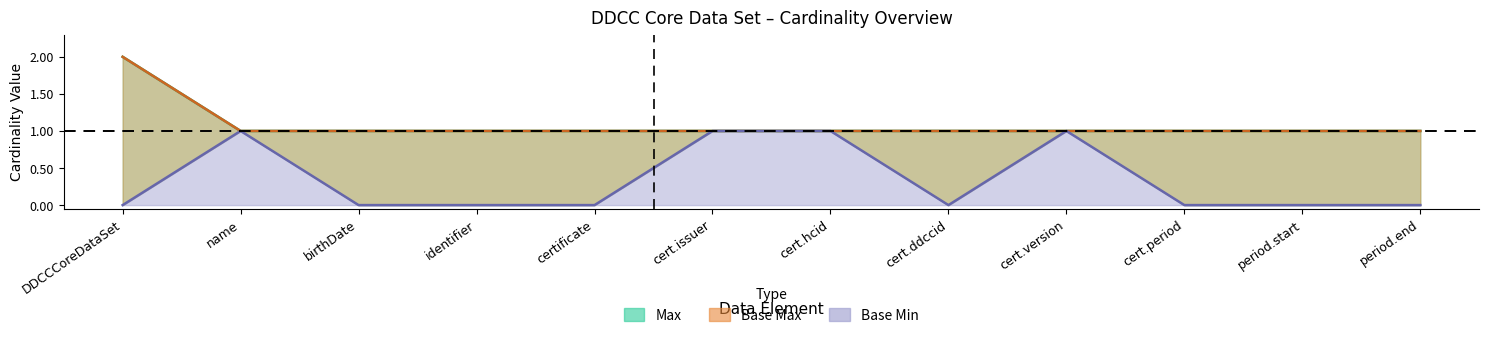

How many Base Min values are between 0 and 1?

12